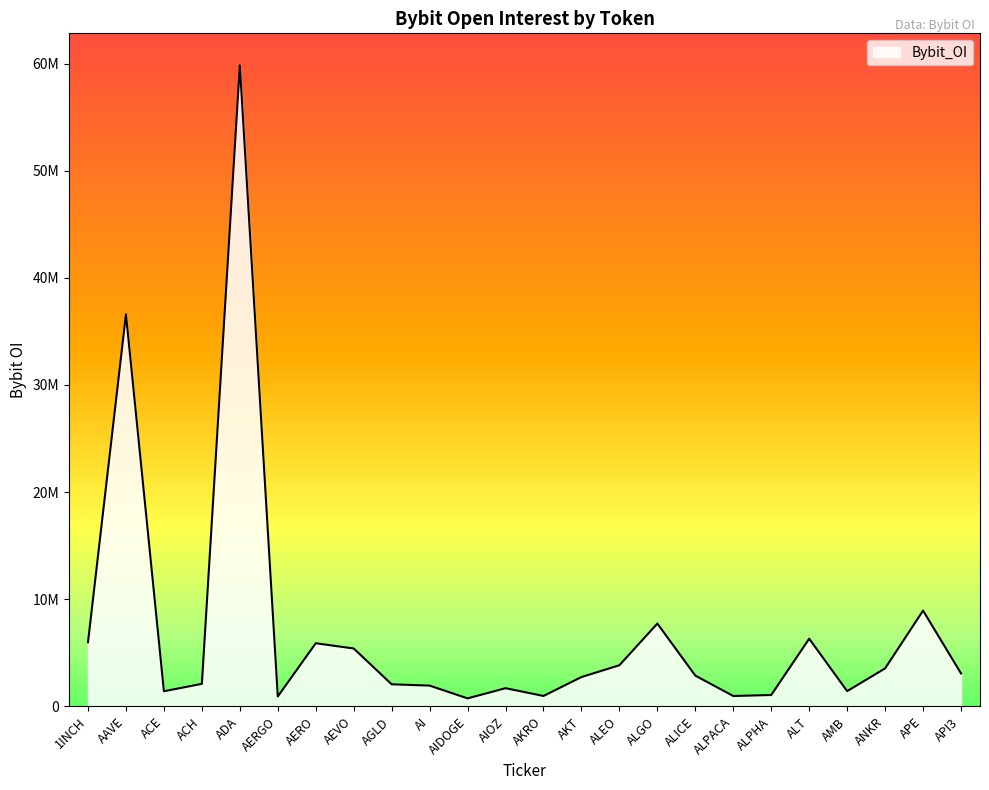

True or false: the data shows 14785512 at ADA.

False